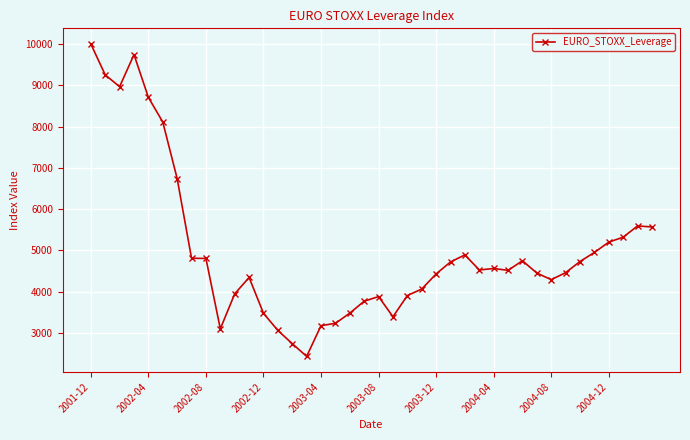

What is the difference between the maximum and minimum values?

7570.2